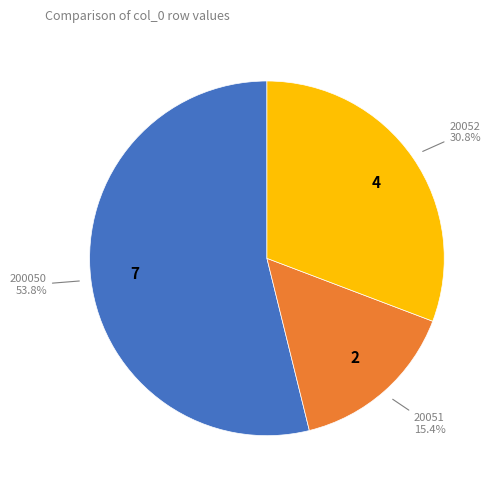

Is there a majority slice in this chart?

Yes